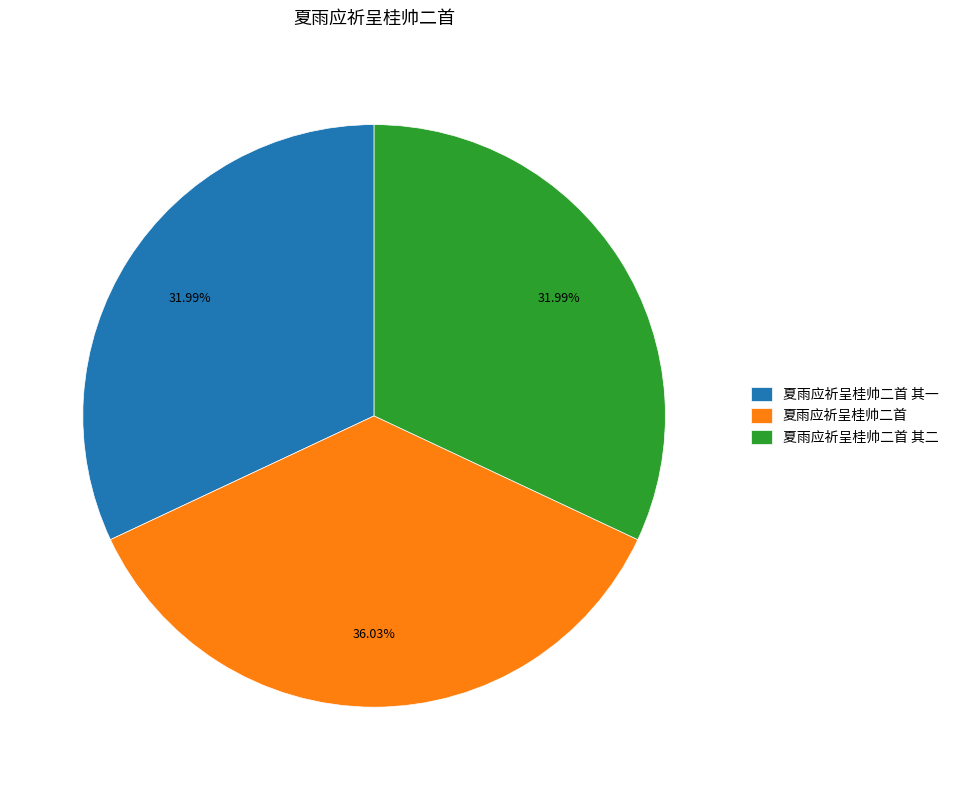

Do 夏雨应祈呈桂帅二首 其二 and 夏雨应祈呈桂帅二首 together represent more than half of the pie?

Yes